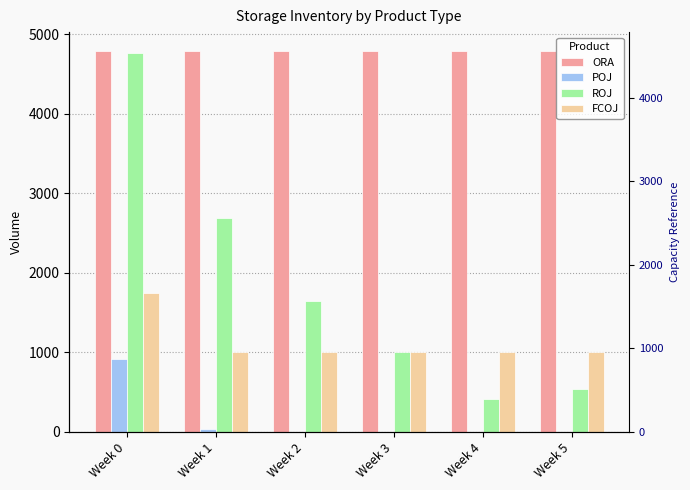

At Week 3, list the series in order from largest to smallest.

ORA, ROJ, FCOJ, POJ